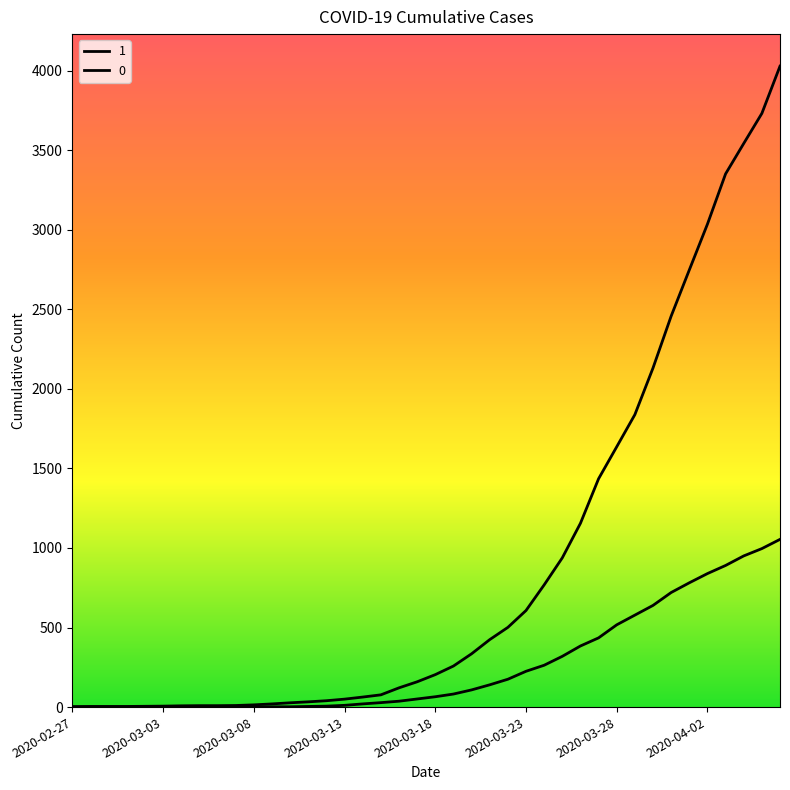

Does the chart have visible grid lines?

No